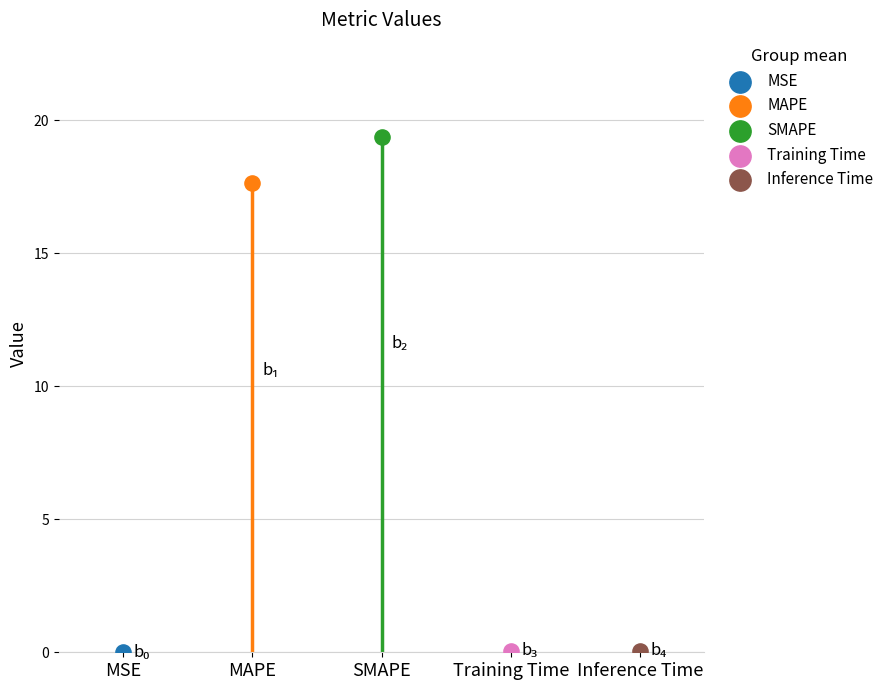

Between MAPE and Inference Time, which is larger?

MAPE